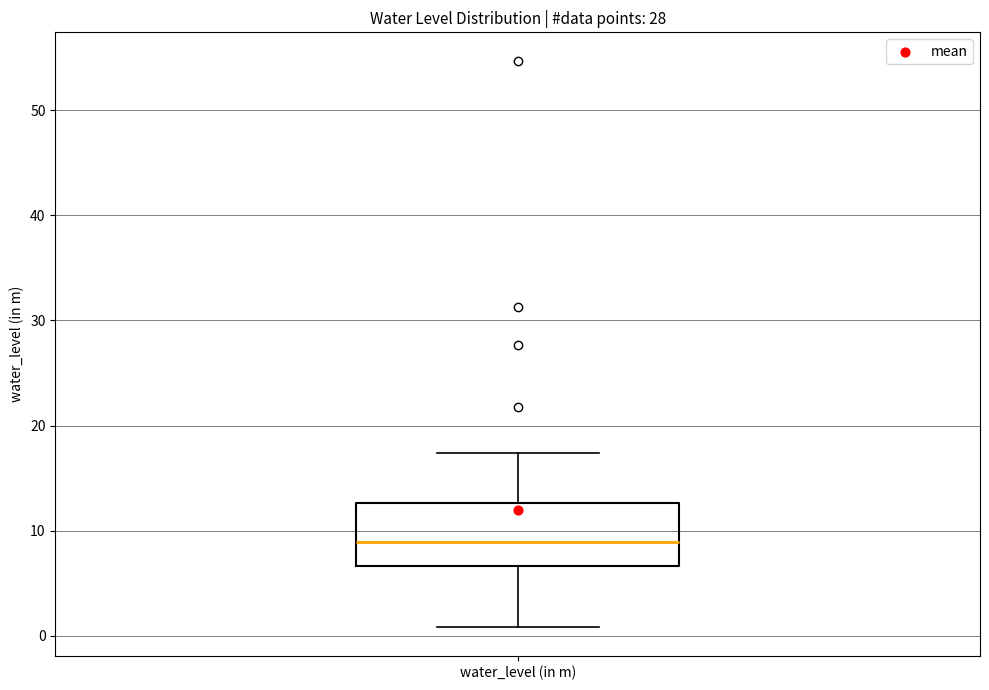

Where does the lower whisker of the box for water_level (in m) end on the y-axis? The values are not printed on the chart, so give them approximately, as read against the axis.

1